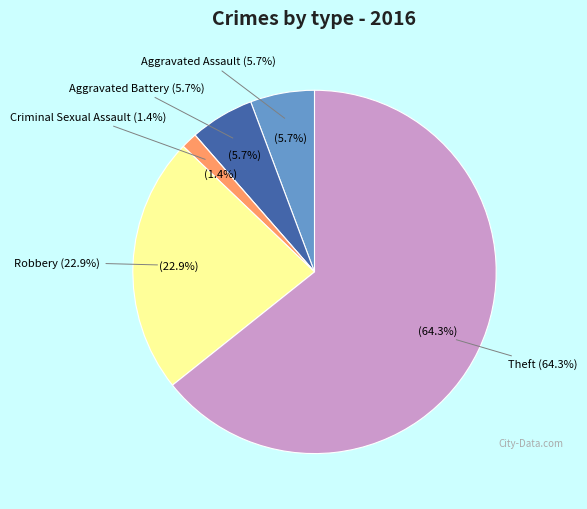

The Robbery slice represents 23% of the pie. True or false?

True